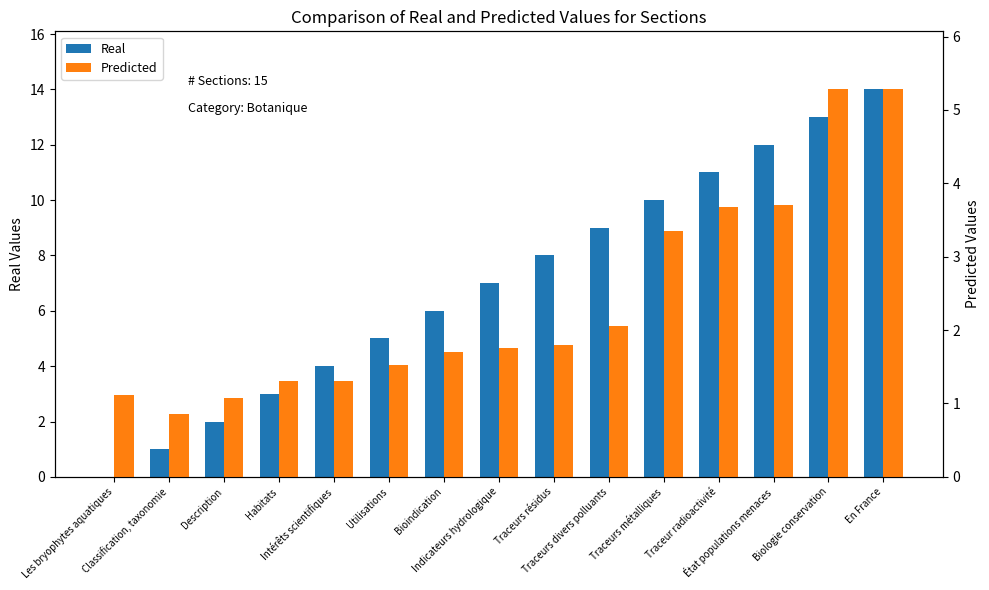

Reading left to right, list all the values displayed in this chart.

Real: Les bryophytes aquatiques=0.0	Classification, taxonomie=1.0	Description=2.0	Habitats=3.0	Intérêts scientifiques=4.0	Utilisations=5.0	Bioindication=6.0	Indicateurs hydrologique=7.0	Traceurs résidus=8.0	Traceurs divers polluants=9.0	Traceurs métalliques=10.0	Traceur radioactivité=11.0	État populations menaces=12.0	Biologie conservation=13.0	En France=14.0
Predicted: Les bryophytes aquatiques=1.1	Classification, taxonomie=0.8	Description=1.1	Habitats=1.3	Intérêts scientifiques=1.3	Utilisations=1.5	Bioindication=1.7	Indicateurs hydrologique=1.8	Traceurs résidus=1.8	Traceurs divers polluants=2.0	Traceurs métalliques=3.4	Traceur radioactivité=3.7	État populations menaces=3.7	Biologie conservation=5.3	En France=5.3